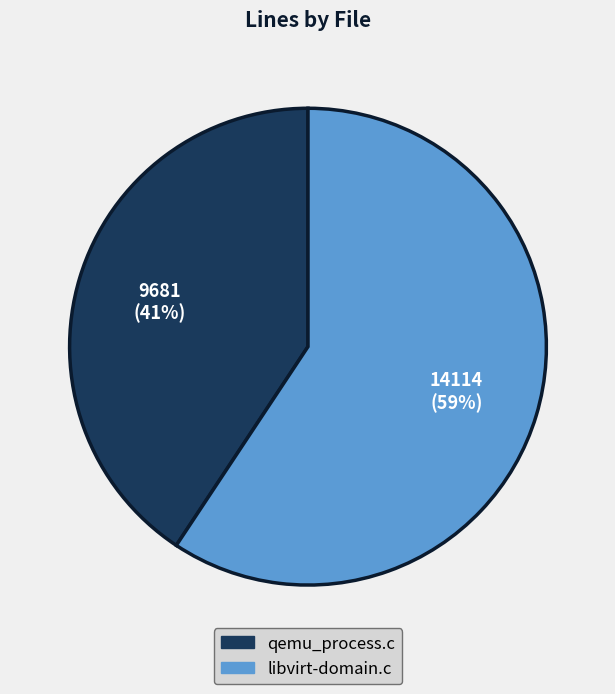

Does any single category account for the majority?

Yes